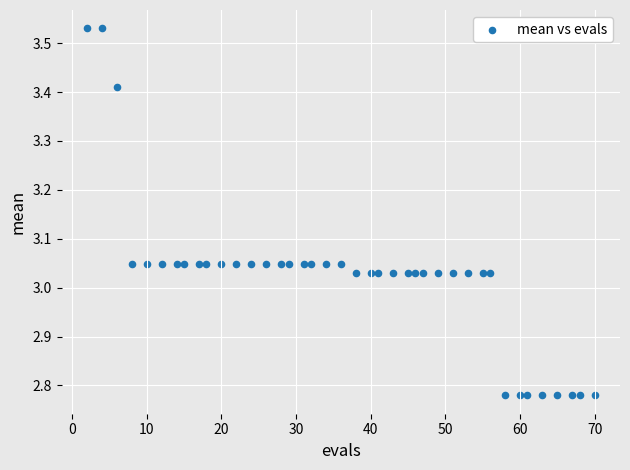

What is the range of X values (max minus min)?

68.0